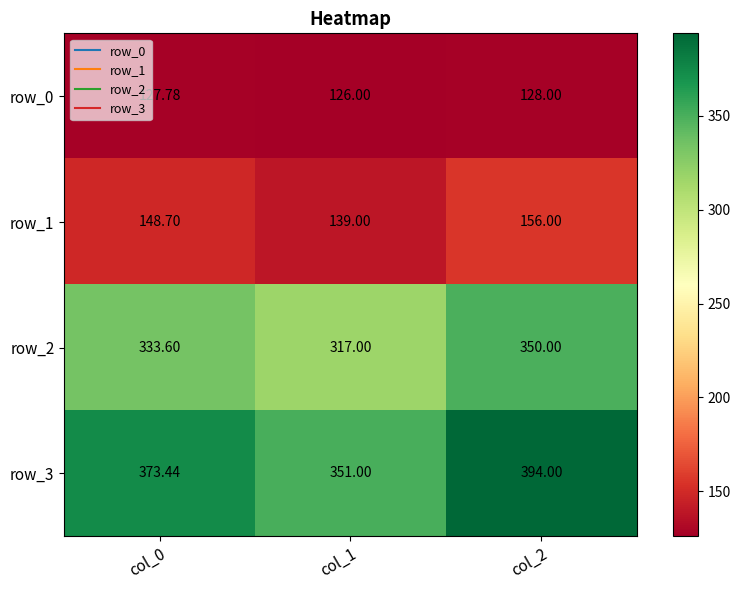

True or false: row_0 has a value of 175.8 at col_1.

False